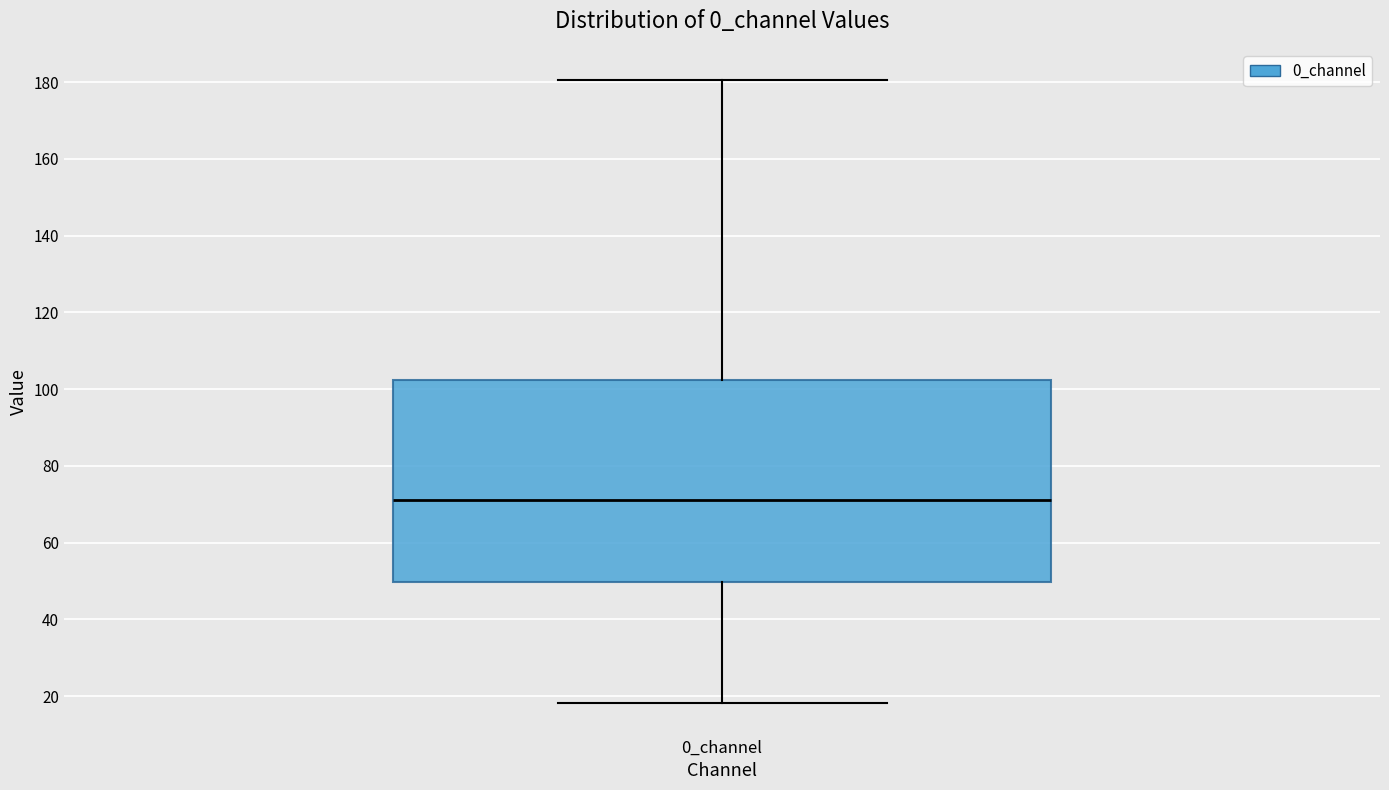

Where does the upper whisker of the box for 0_channel end on the y-axis? The values are not printed on the chart, so give them approximately, as read against the axis.

180